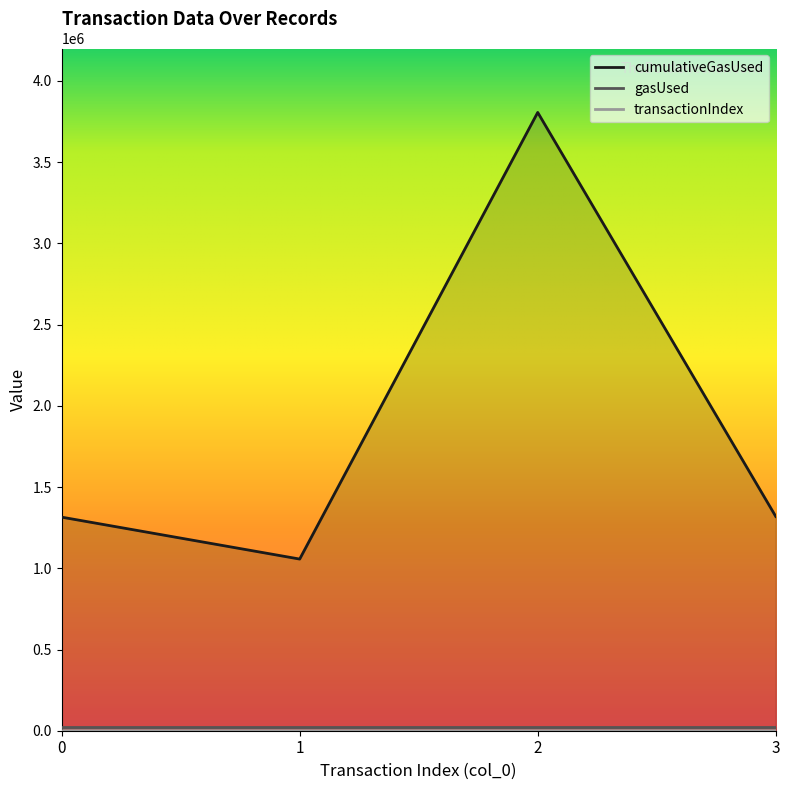

What is the greatest value displayed?

3806434